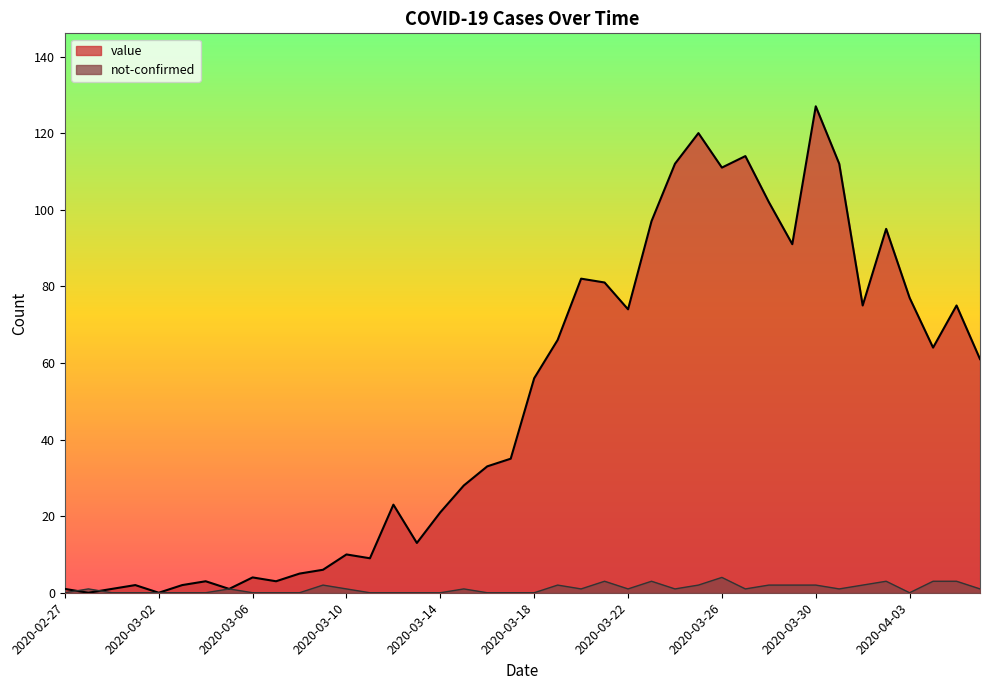

At 2020-03-24, list the series in order from smallest to largest.

not-confirmed, value